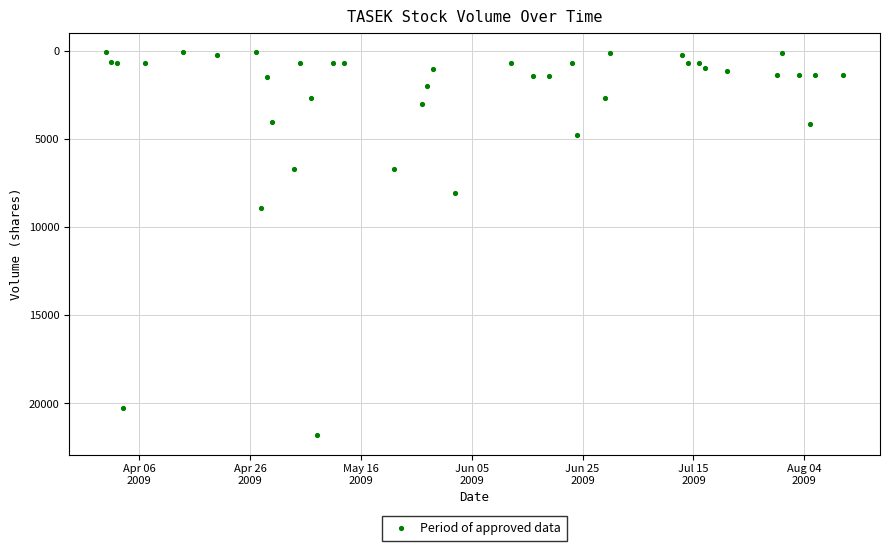

What Y value in the scatter plot is closest to 10939?

8926